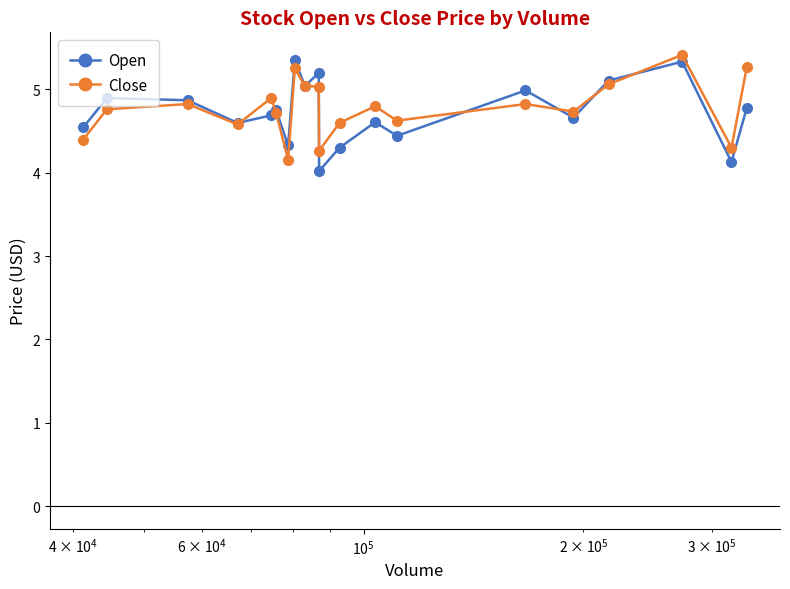

True or false: Open has more than 2 points higher than both neighbors.

True